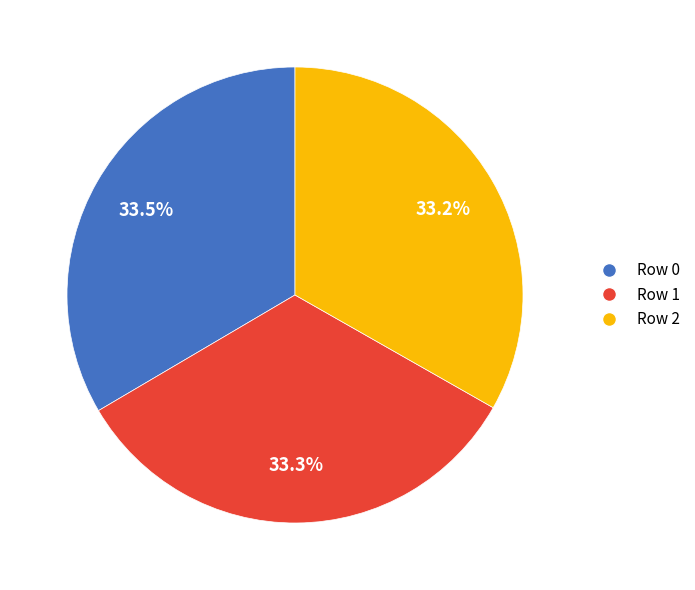

Count the number of slices in the pie.

3